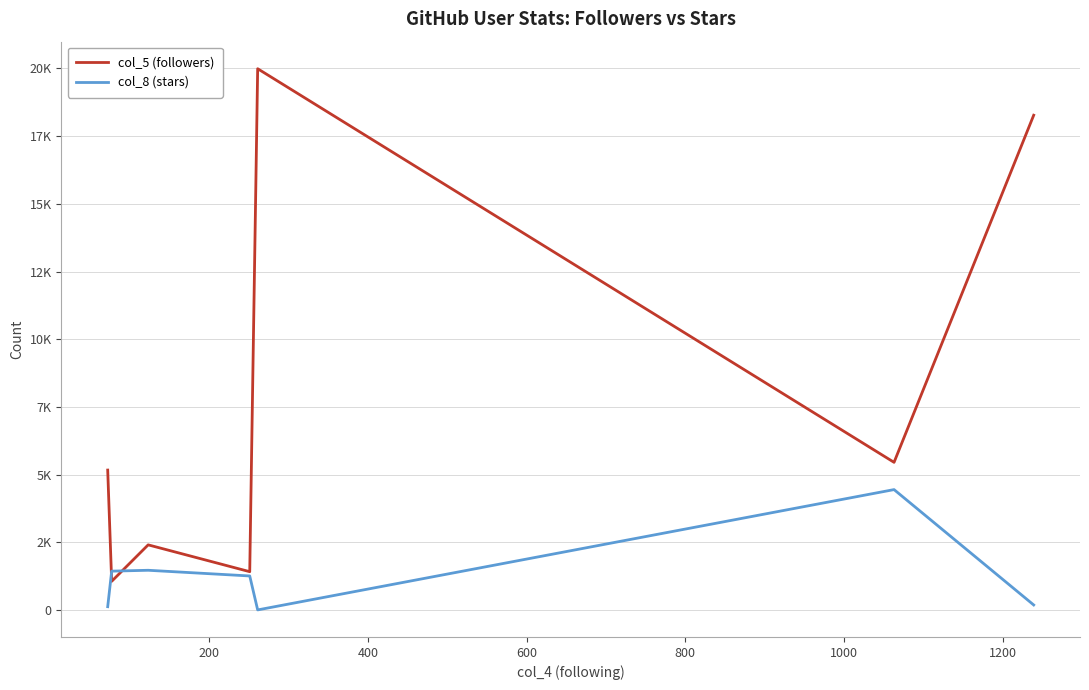

Is this an area chart (filled region under the line)?

No